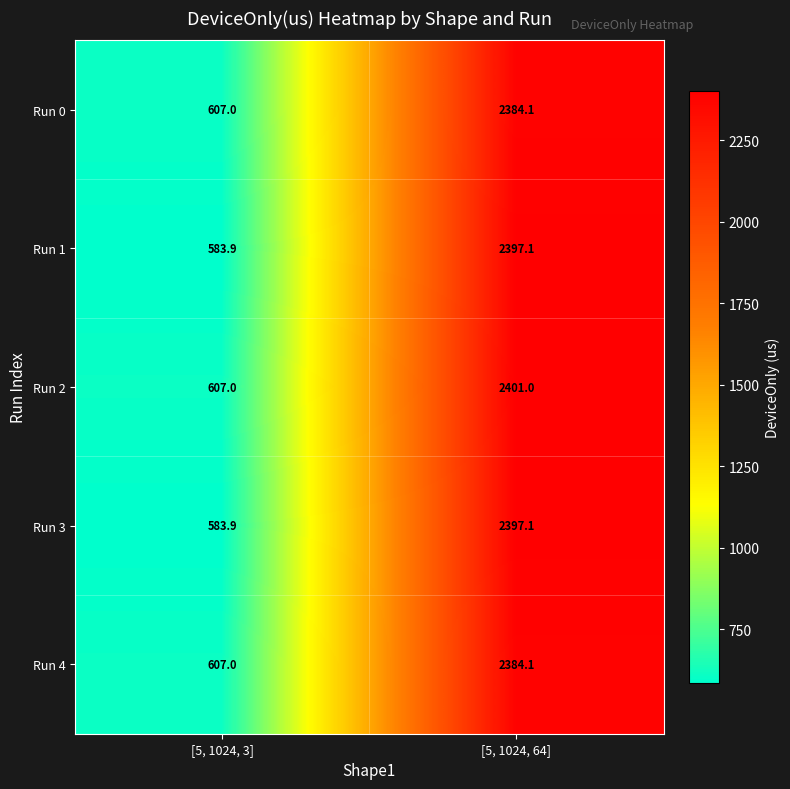

At which label is Run 3 closest to 1490?

[5, 1024, 3]